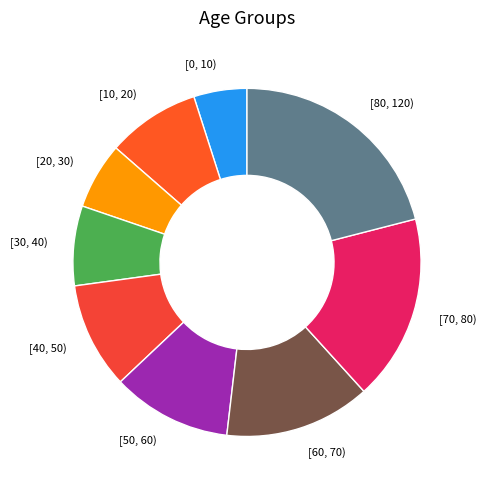

Does [70, 80) represent more than half of the total?

No